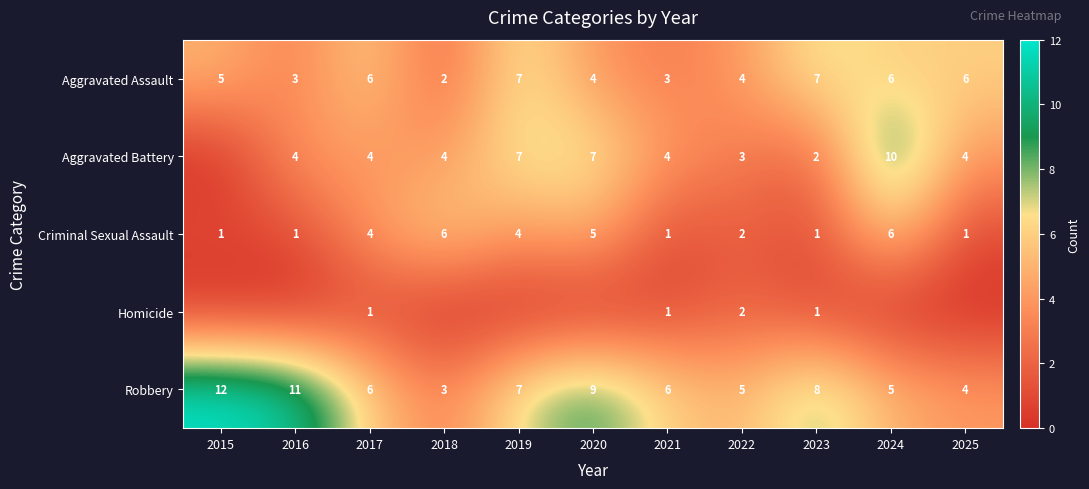

What is the sum of the Aggravated Battery values at 2018 and 2016?

8